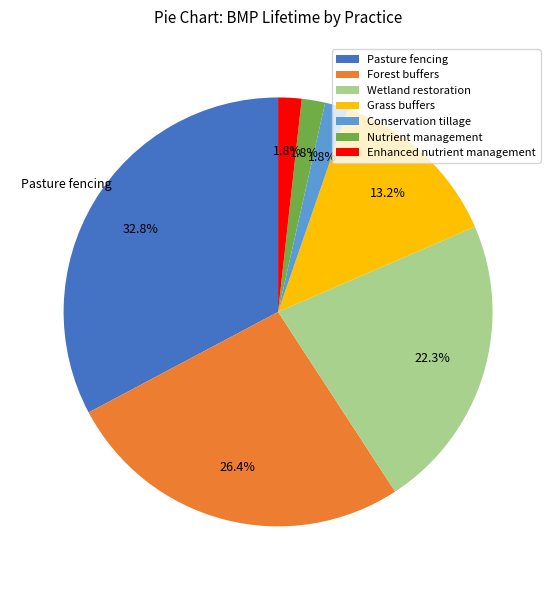

Is there a majority slice in this chart?

No